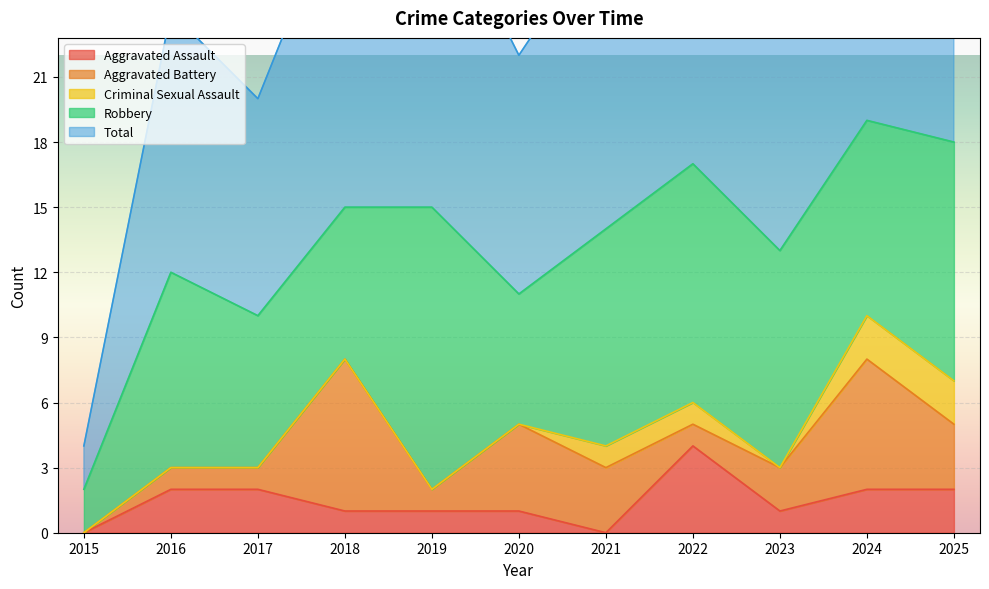

Reading left to right, extract all data points from this chart.

Aggravated Assault: 0	2	2	1	1	1	0	4	1	2	2
Aggravated Battery: 0	1	1	7	1	4	3	1	2	6	3
Criminal Sexual Assault: 0	0	0	0	0	0	1	1	0	2	2
Robbery: 2	9	7	7	13	6	10	11	10	9	11
Total: 2	12	10	15	15	11	14	17	13	19	18